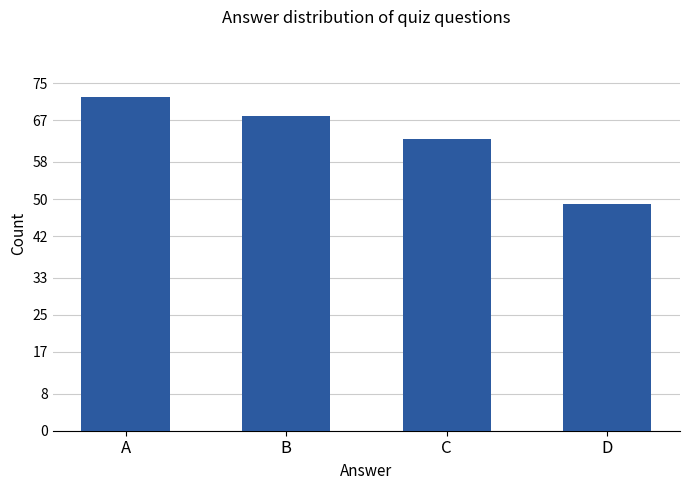

What is the difference between the values at C and B?

5